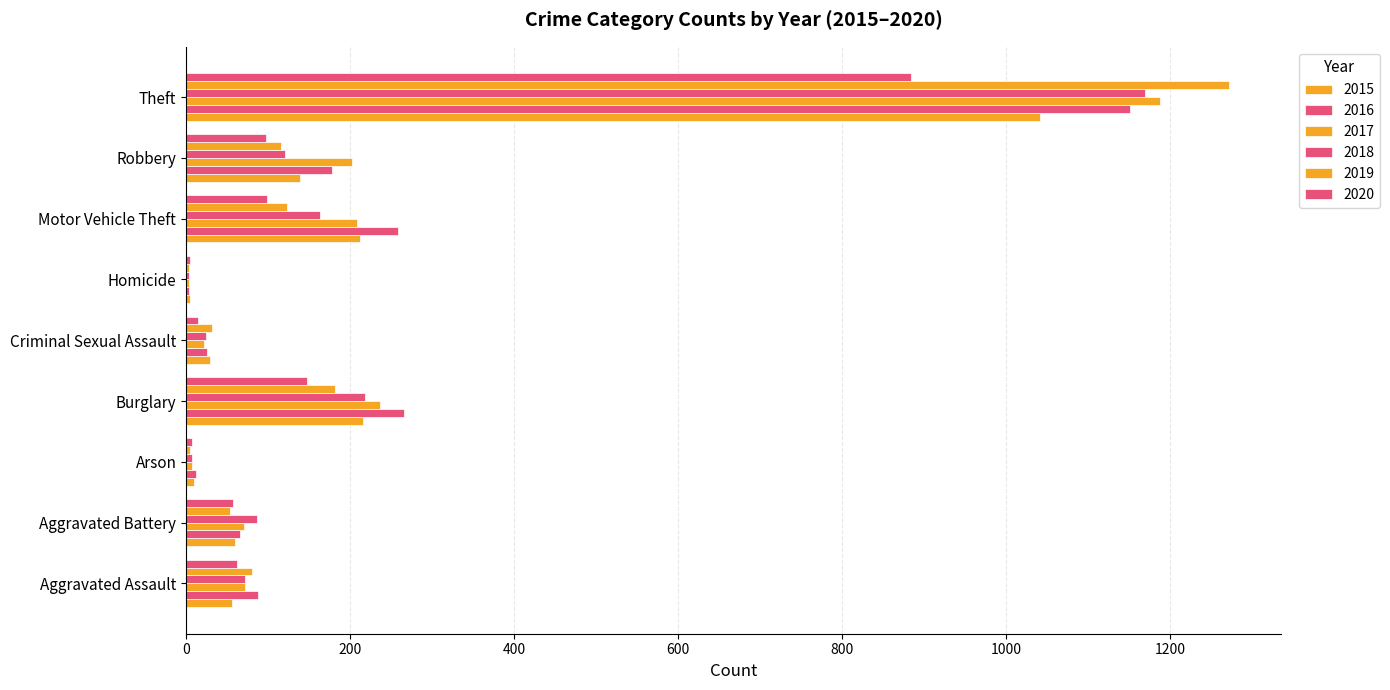

Count the number of categories in the chart.

9